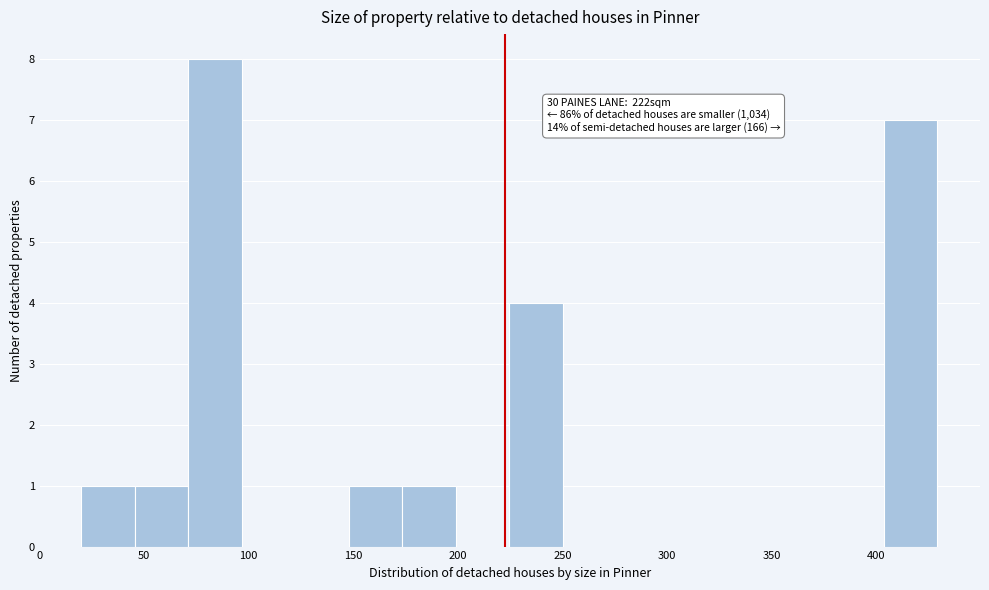

Which range on the x-axis has the tallest bar?

70 to 95